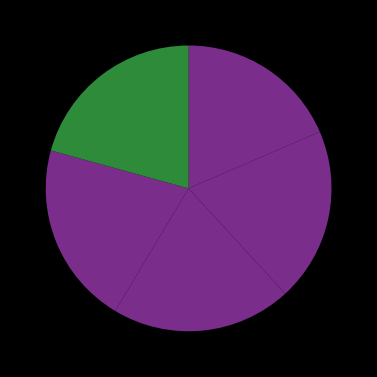

Is there a majority slice in this chart?

No